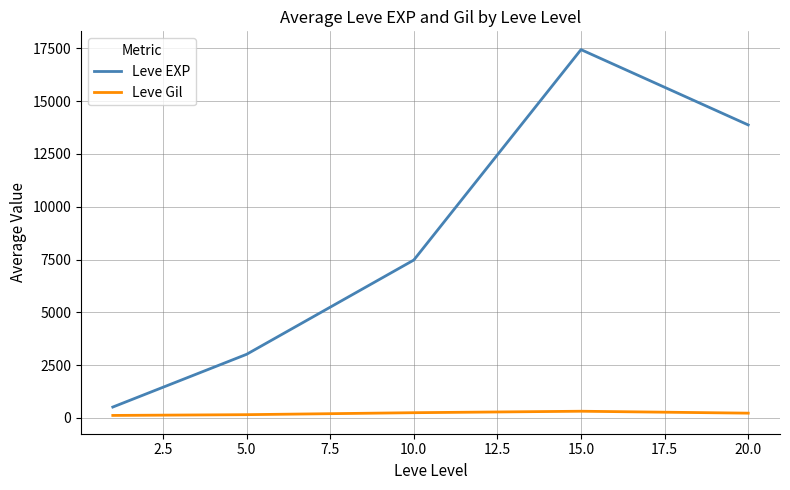

Which series has the largest total across all categories?

Leve EXP